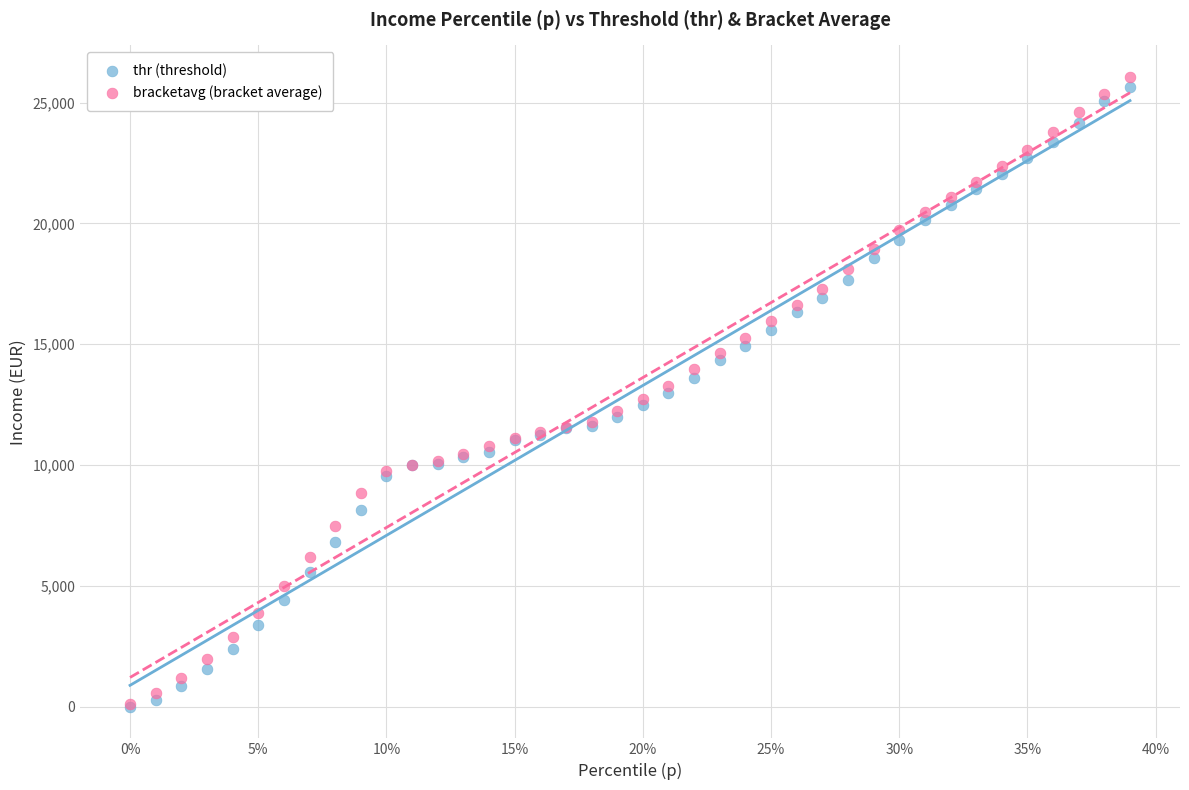

What are all the series names shown in the legend?

thr (threshold), bracketavg (bracket average)